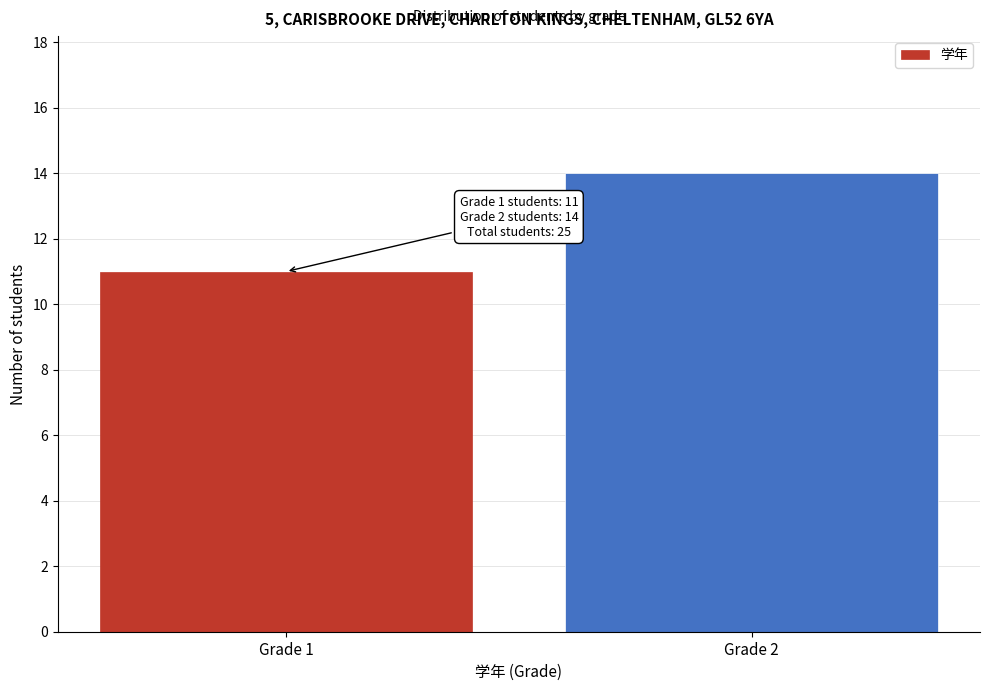

Reading left to right, what are all the values shown in this chart?

11	14